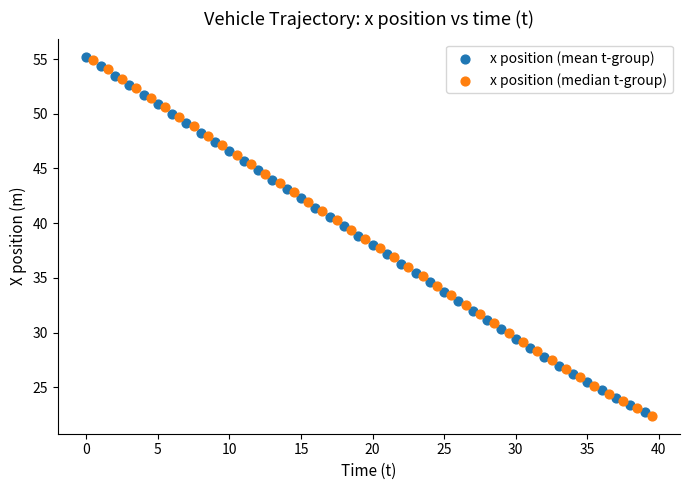

What are all the series names shown in the legend?

x position (mean t-group), x position (median t-group)